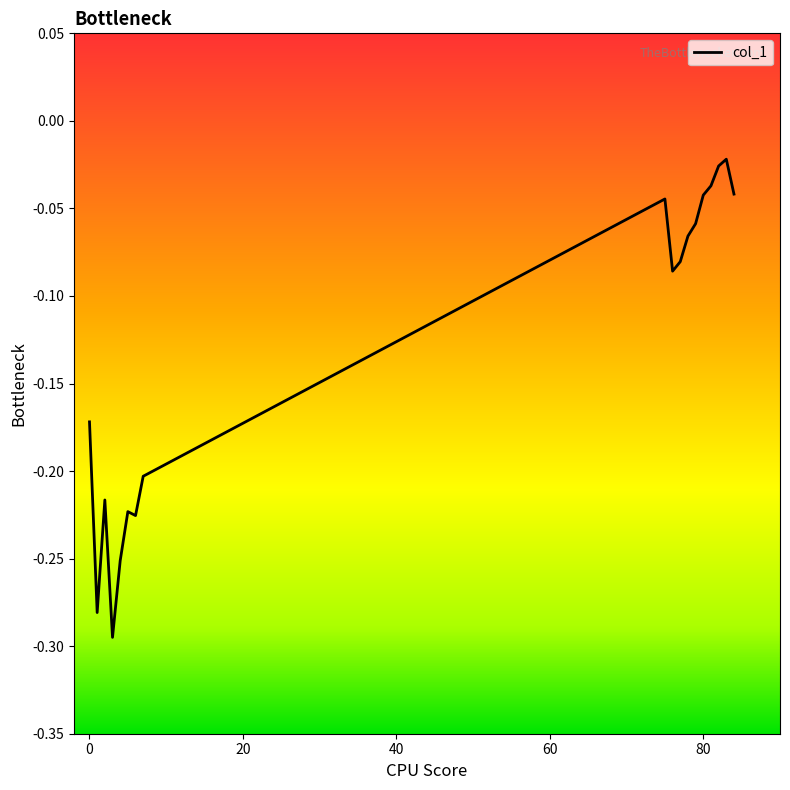

What is the difference between the maximum and minimum values?

0.3